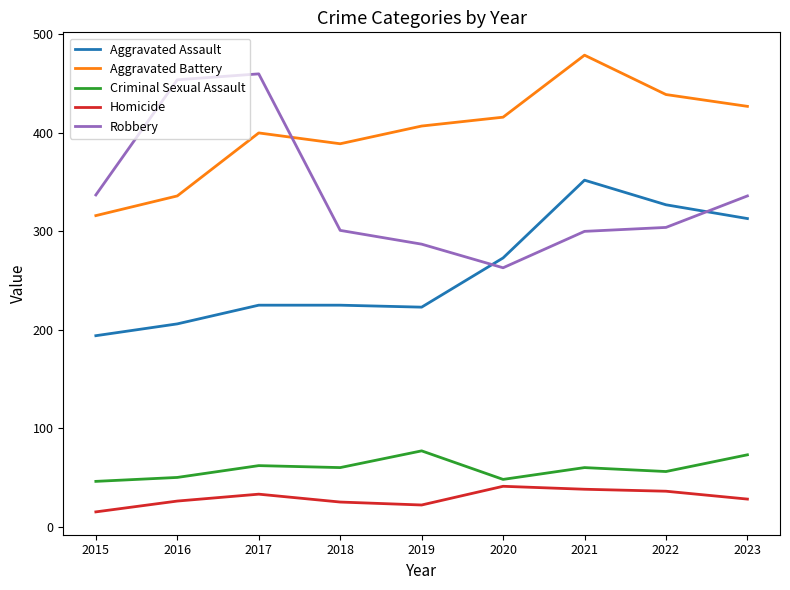

True or false: Aggravated Assault has a value of 296 at 2019.

False